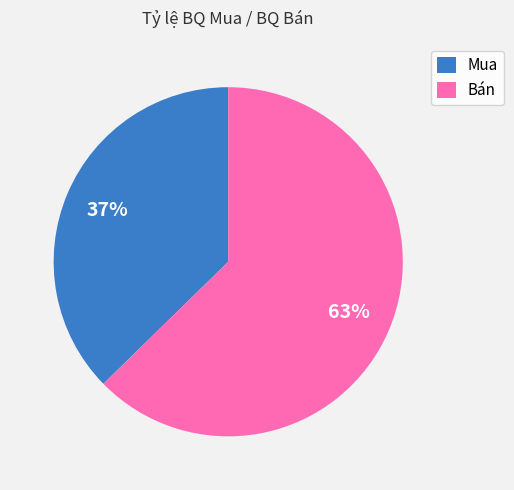

Rank the categories by value from highest to lowest.

Bán, Mua